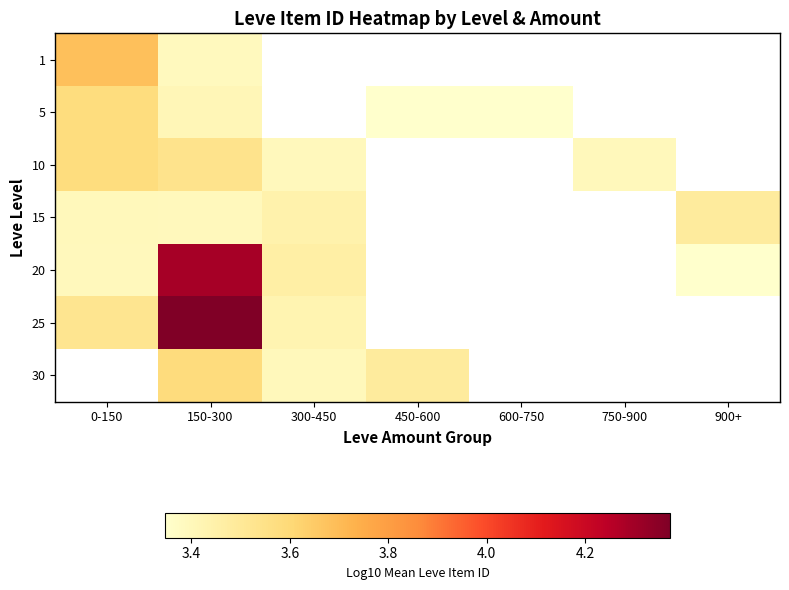

What is the minimum value shown in the chart?

3.3